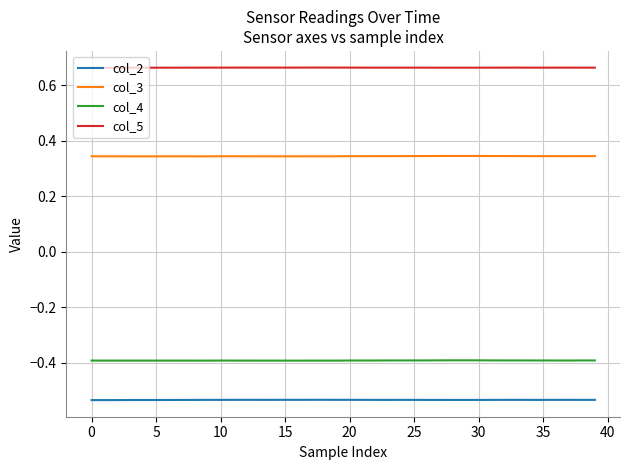

Which series has the largest total across all categories?

col_5